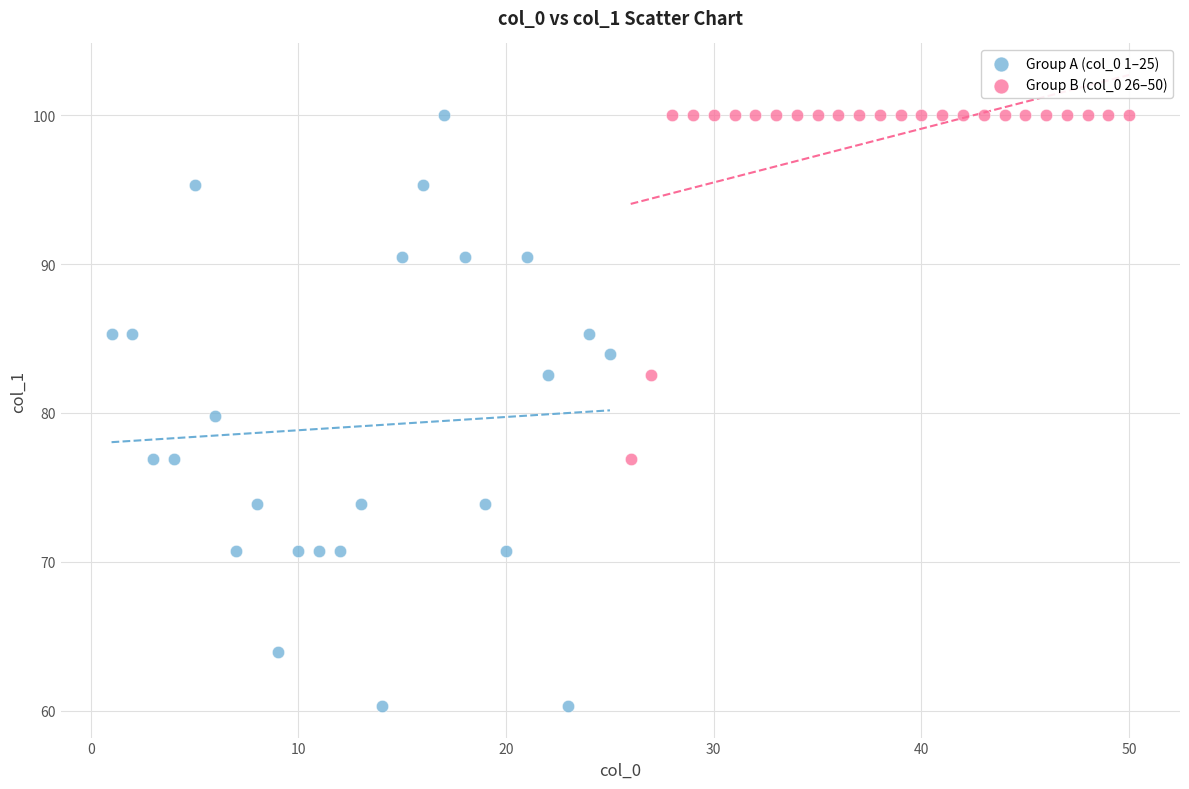

Which series has the widest spread of Y values?

Group A (col_0 1–25)